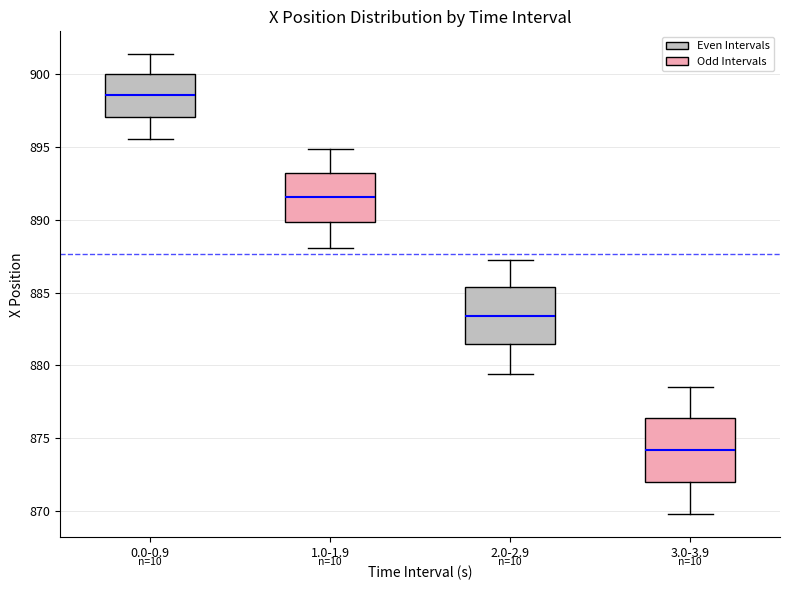

Which box has the lowest median line?

3.0-3.9